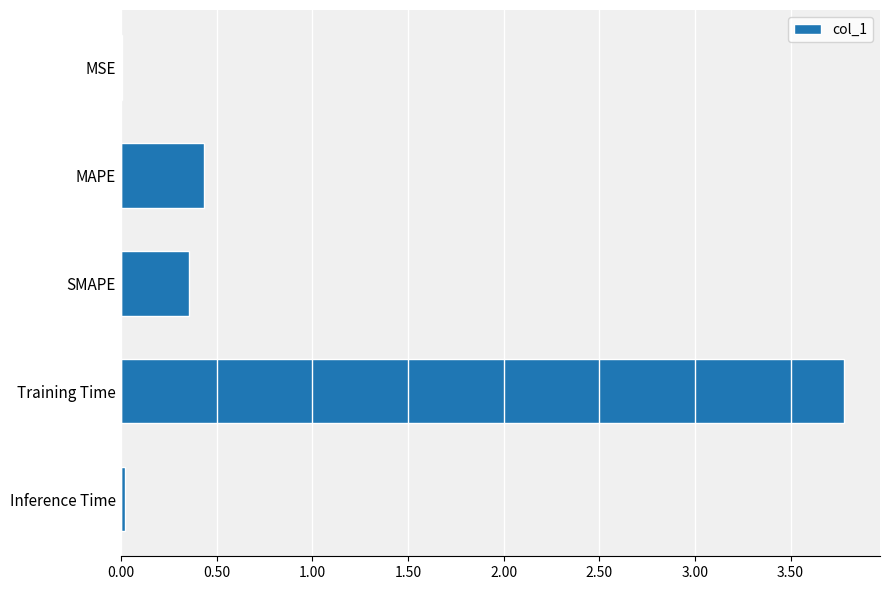

Are the bars horizontal?

Yes